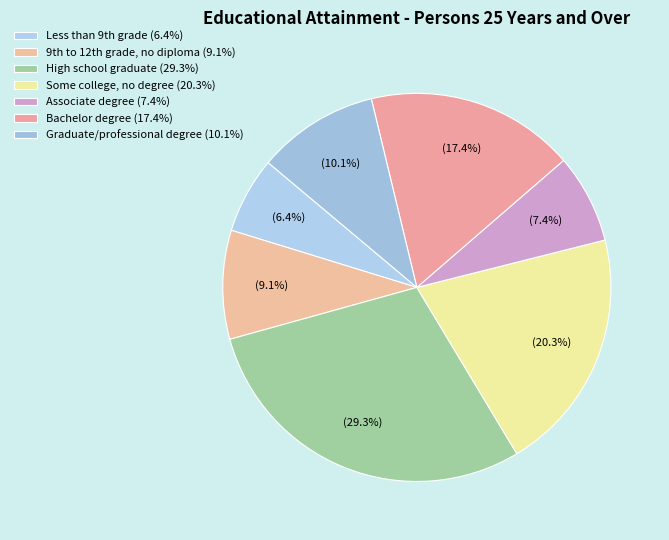

How many slices are in this pie chart?

7